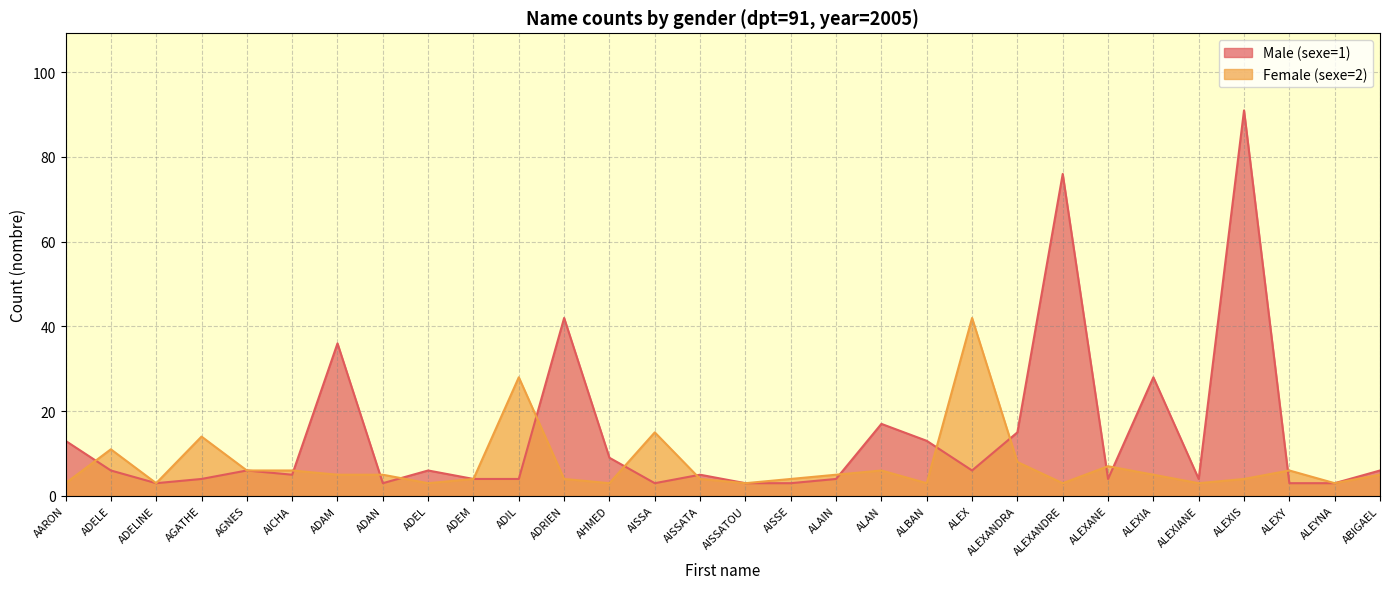

The value of Male (sexe=1) at ALEXIA is 28. True or false?

True